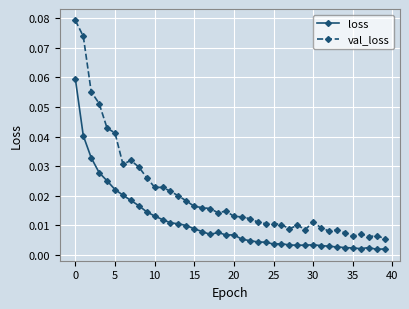

At how many categories does at least one series exceed 0?

40